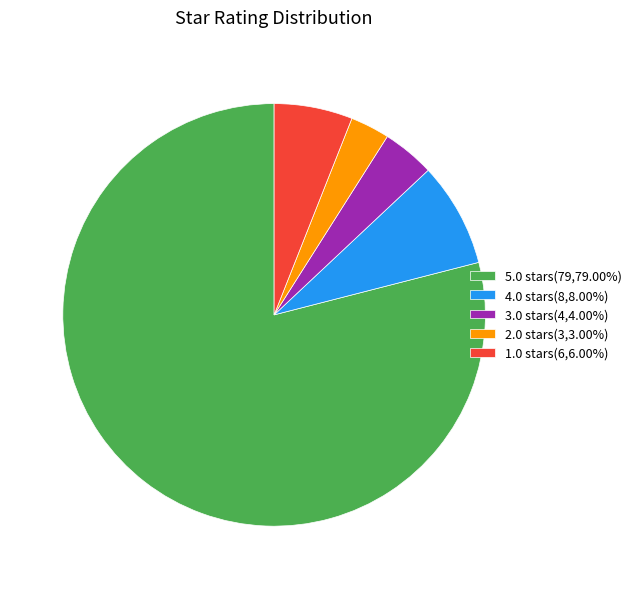

Which category has the smallest portion of the pie?

2.0